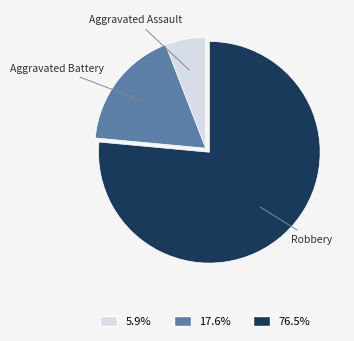

Combined, do Robbery and Aggravated Battery account for over 50%?

Yes